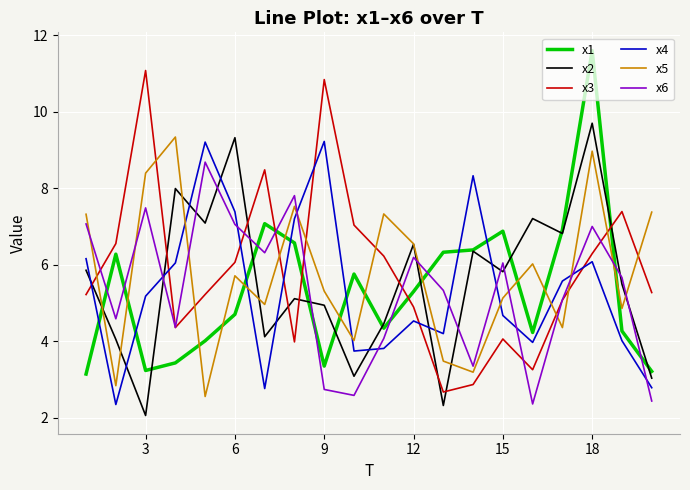

Which series ends up on top after the final intersection of x2 and x6?

x2